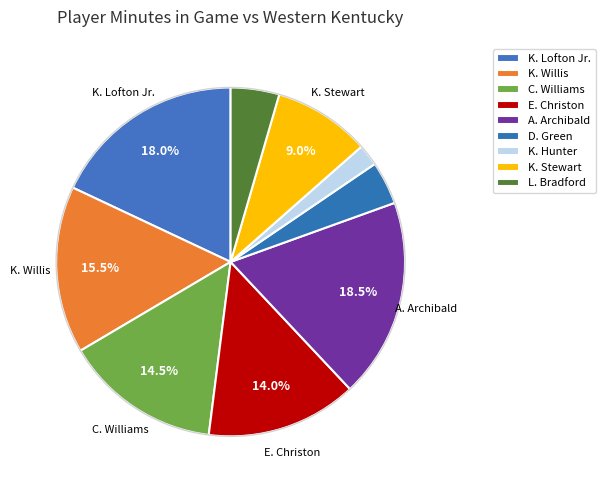

Is L. Bradford the majority of the pie?

No